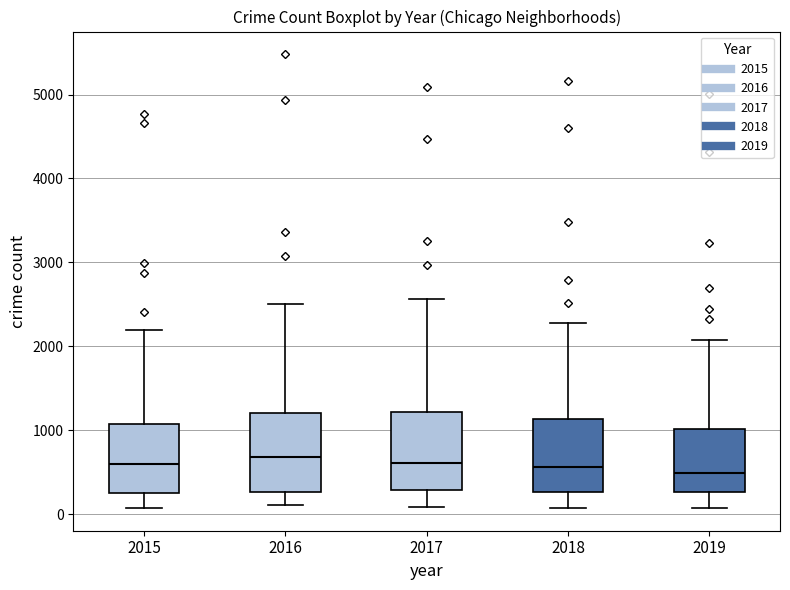

Where does the upper whisker of the box at x = 2018 end on the y-axis? The values are not printed on the chart, so give them approximately, as read against the axis.

2300